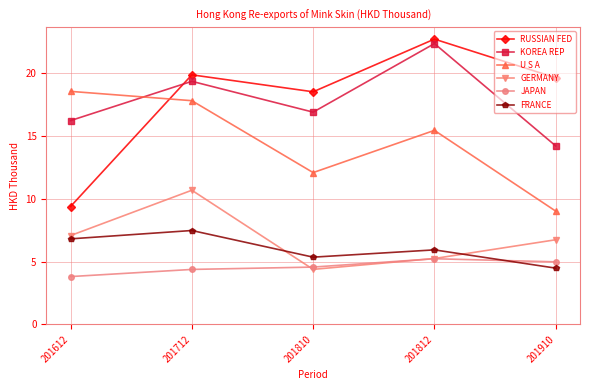

Does the chart have visible grid lines?

Yes